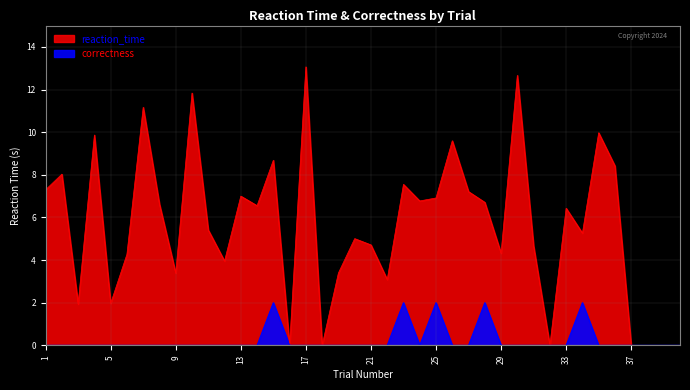

Does the chart have visible grid lines?

Yes